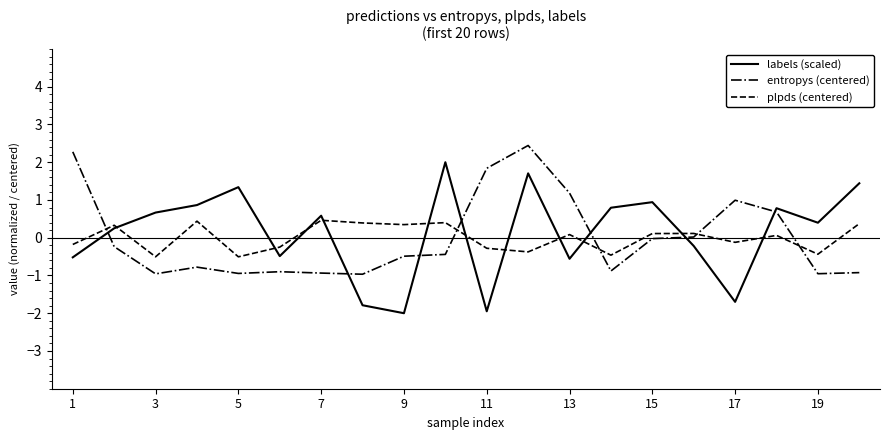

What is the greatest value displayed?

2.4